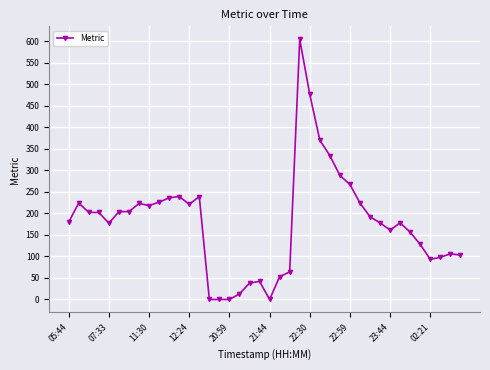

How many data points are less than 192?

20